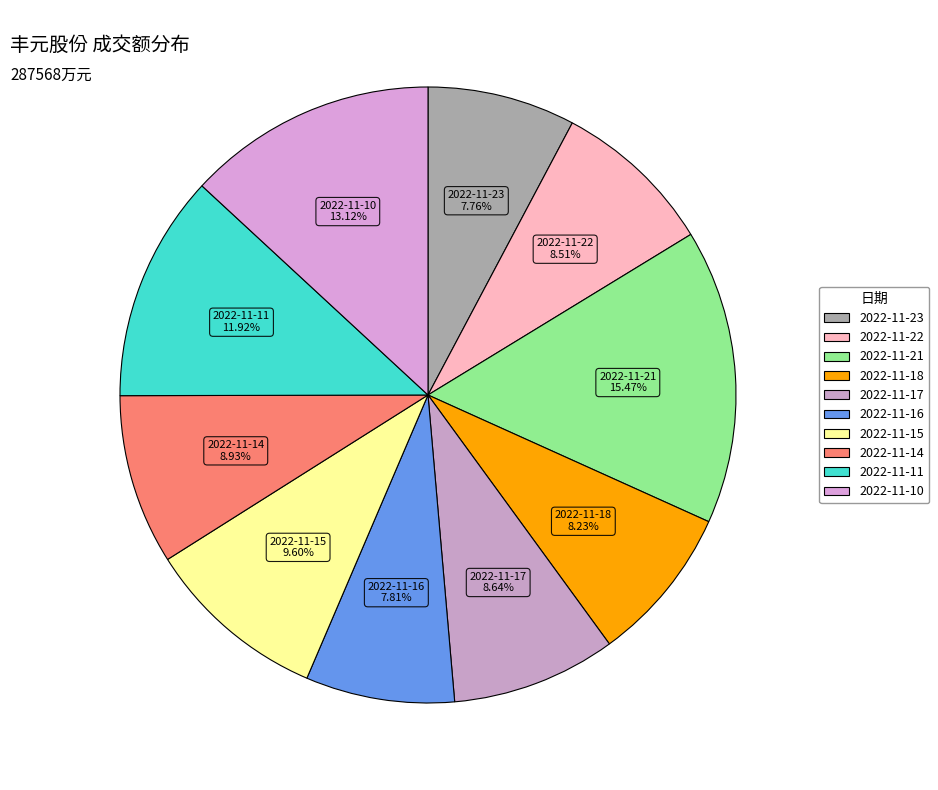

Does any single category account for the majority?

No